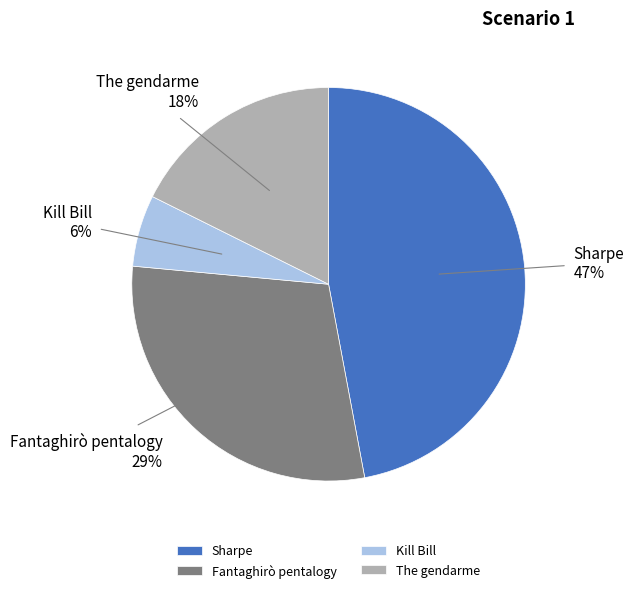

Does The gendarme represent more than half of the total?

No